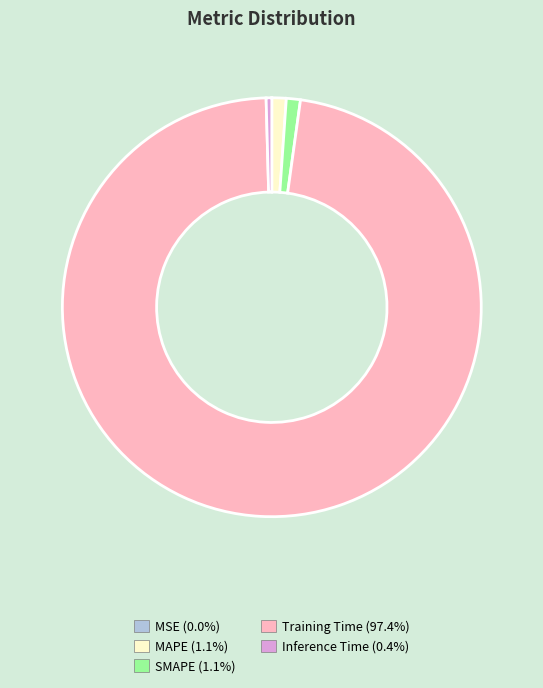

Does any single category account for the majority?

Yes